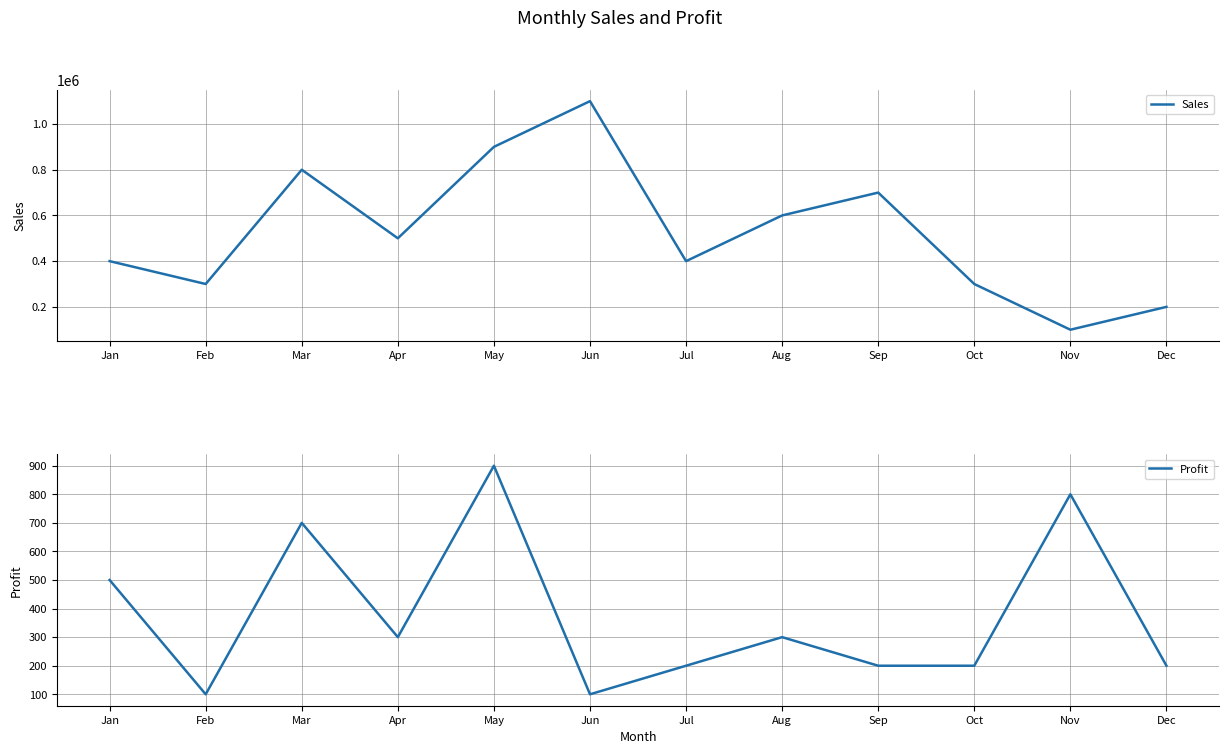

Is it true that Profit equals 1403 at Nov?

False